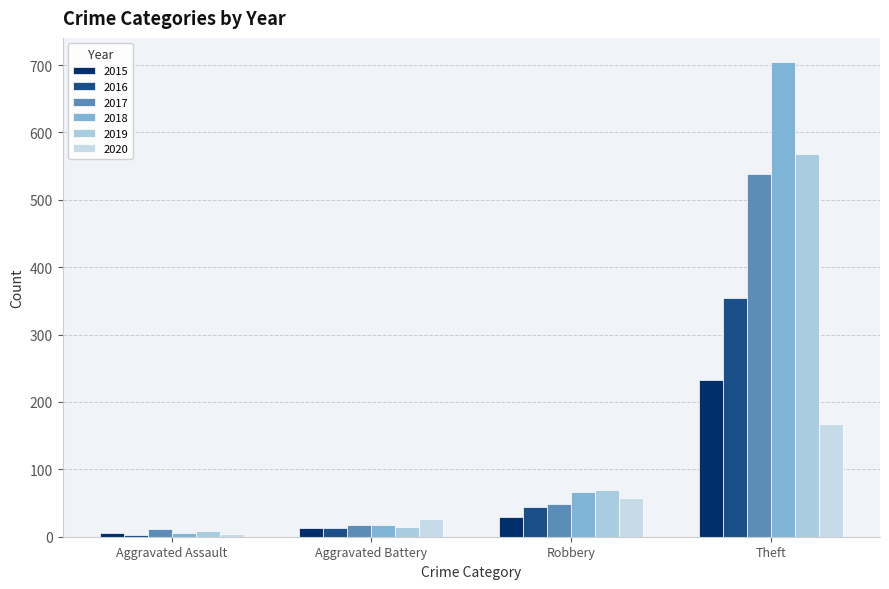

Is it true that 2017 equals 12 at Aggravated Assault?

True